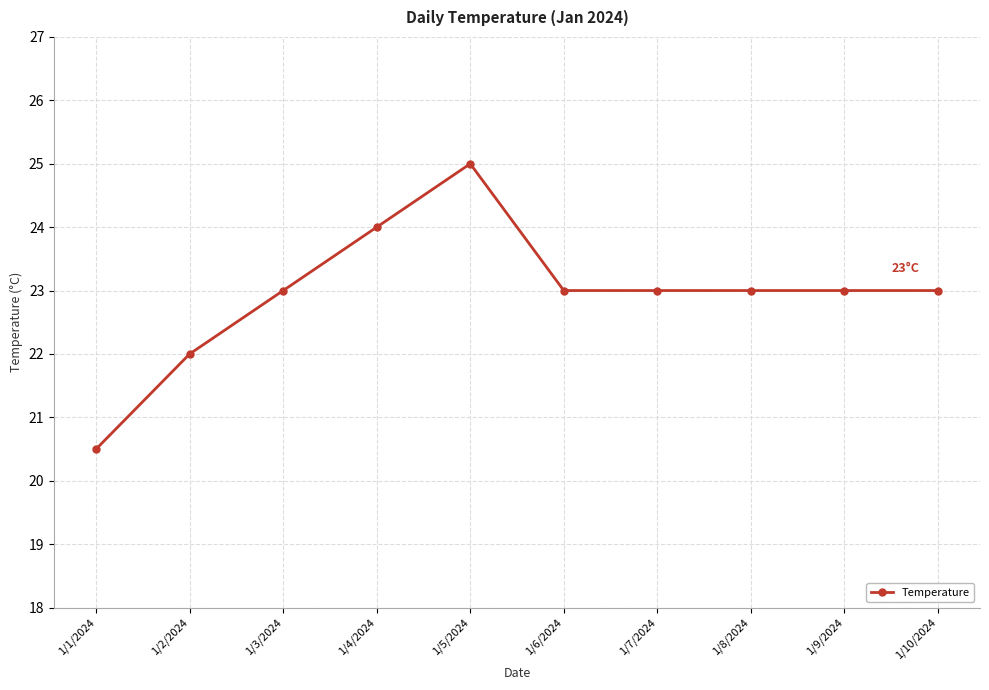

How many distinct data groups are displayed?

1